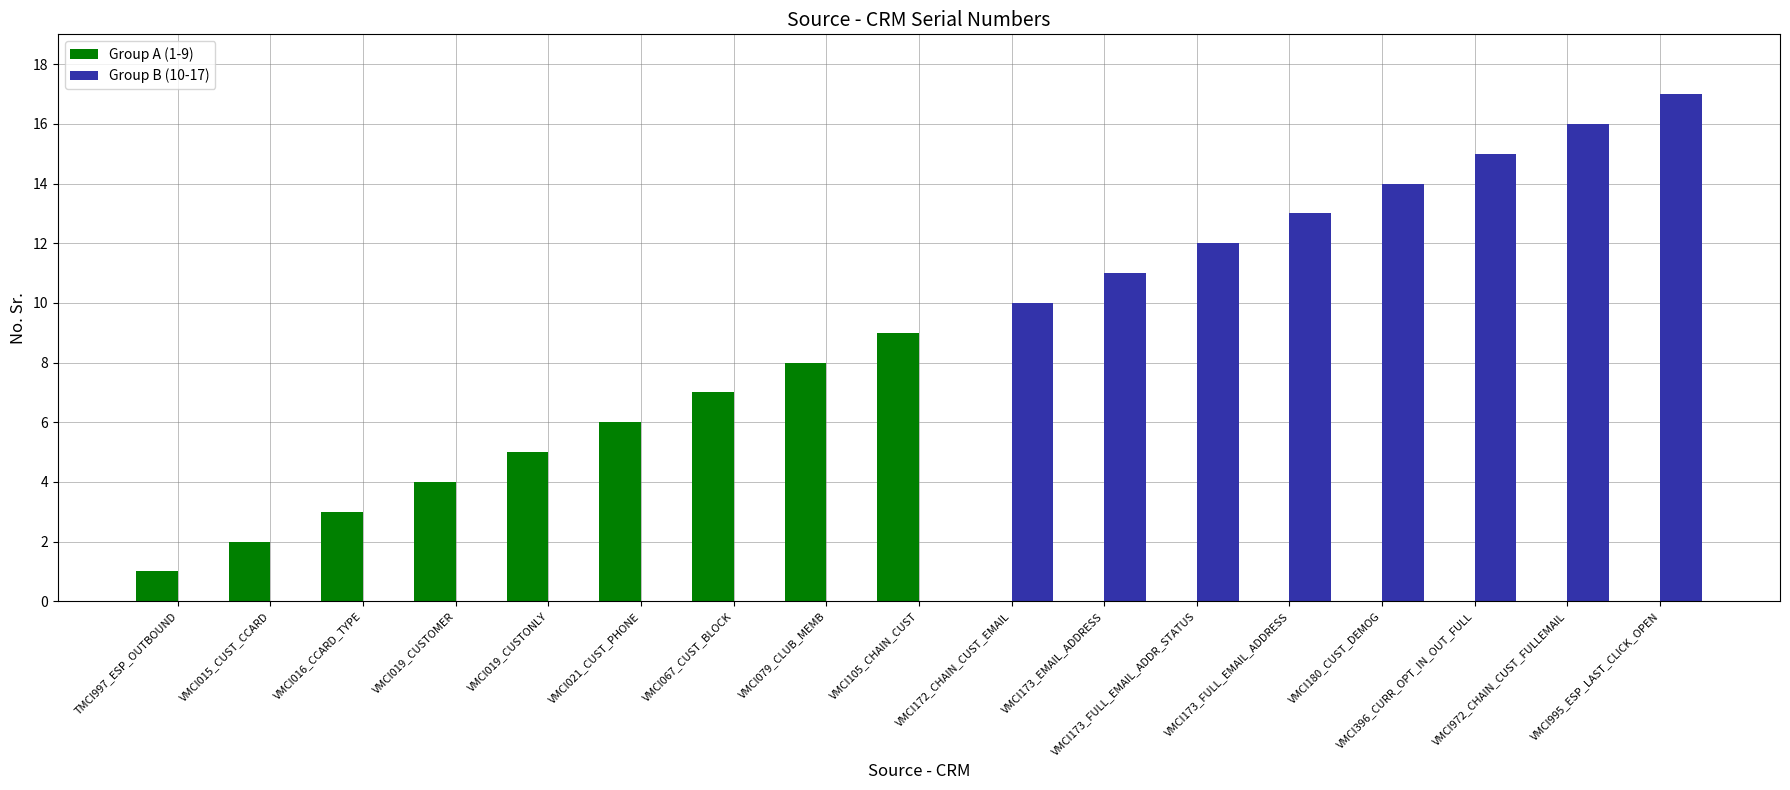

What is the greatest value displayed?

17